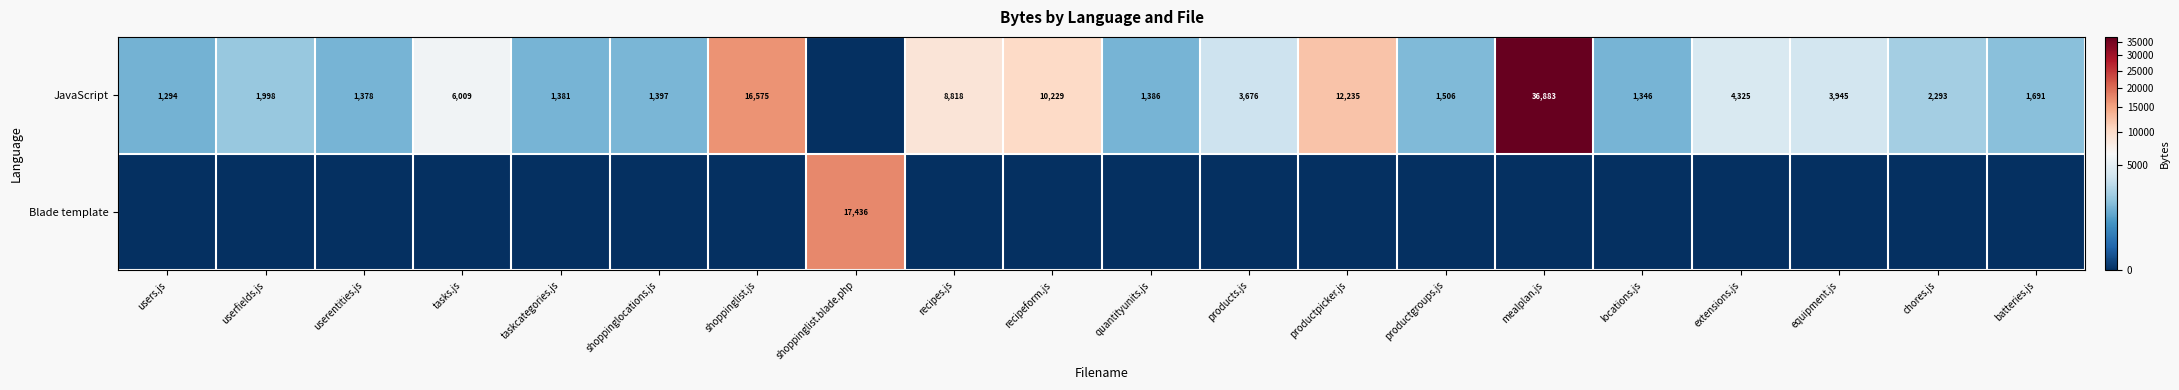

What is the sum of the JavaScript values at batteries.js and mealplan.js?

38574